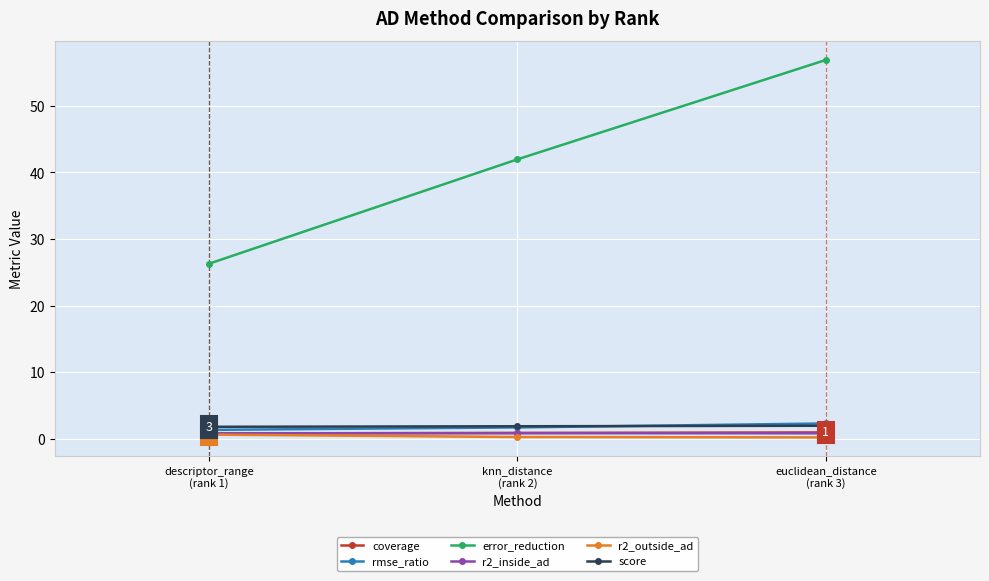

What is the lowest value of the error_reduction series?

26.3